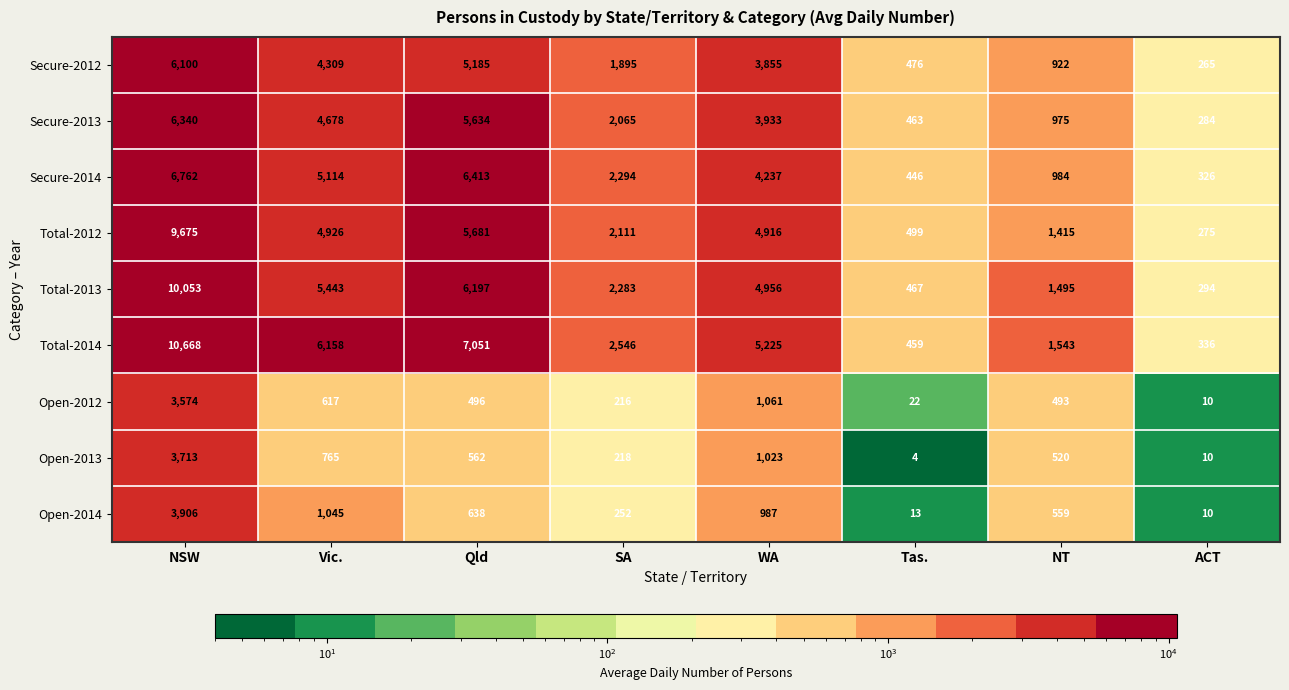

True or false: Total-2014 has a value of 5225 at WA.

True